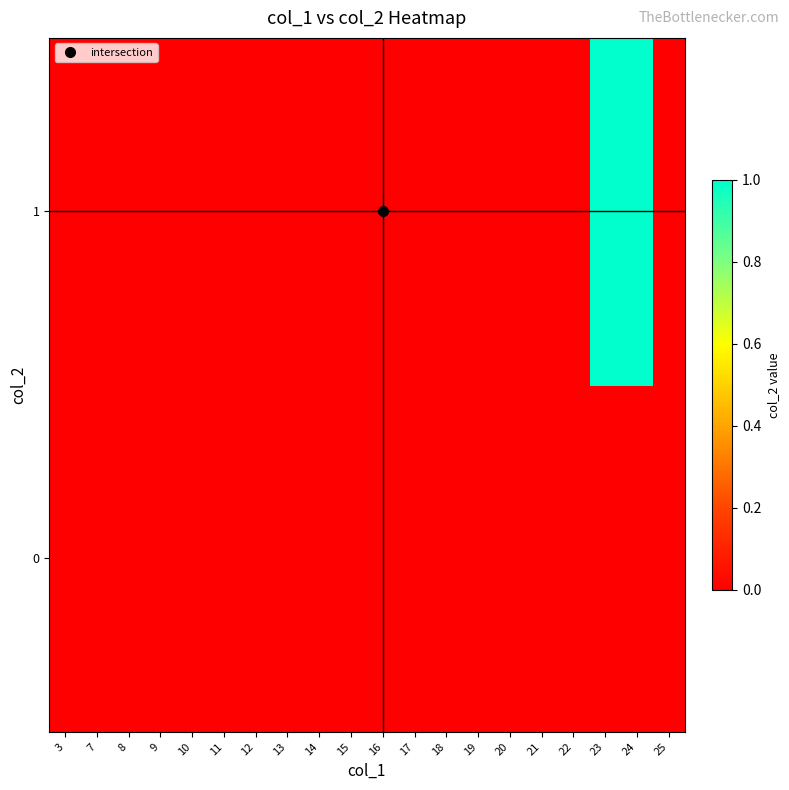

Between 13 and 19, which is larger?

13